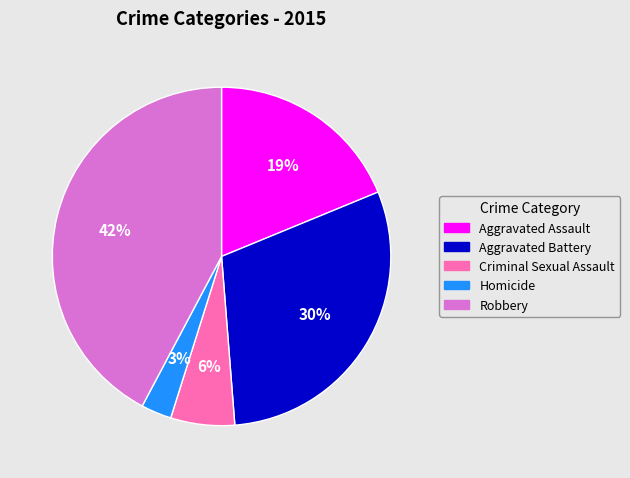

How many slices are in this pie chart?

5